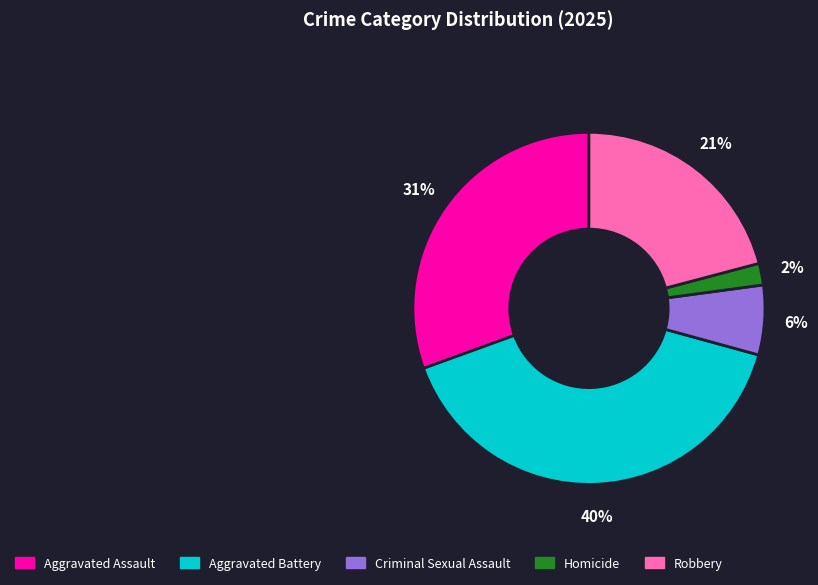

To the nearest percent, what is the average slice percentage?

20%